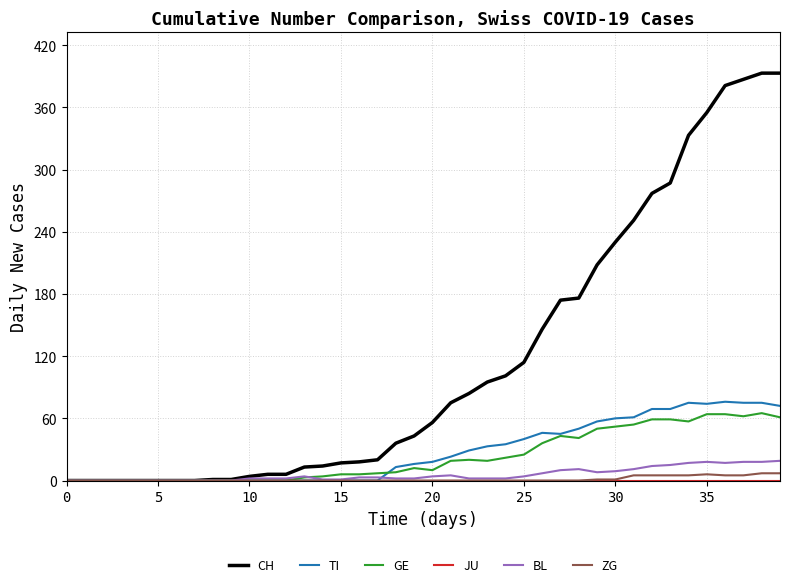

Which series has the largest range (max minus min)?

CH